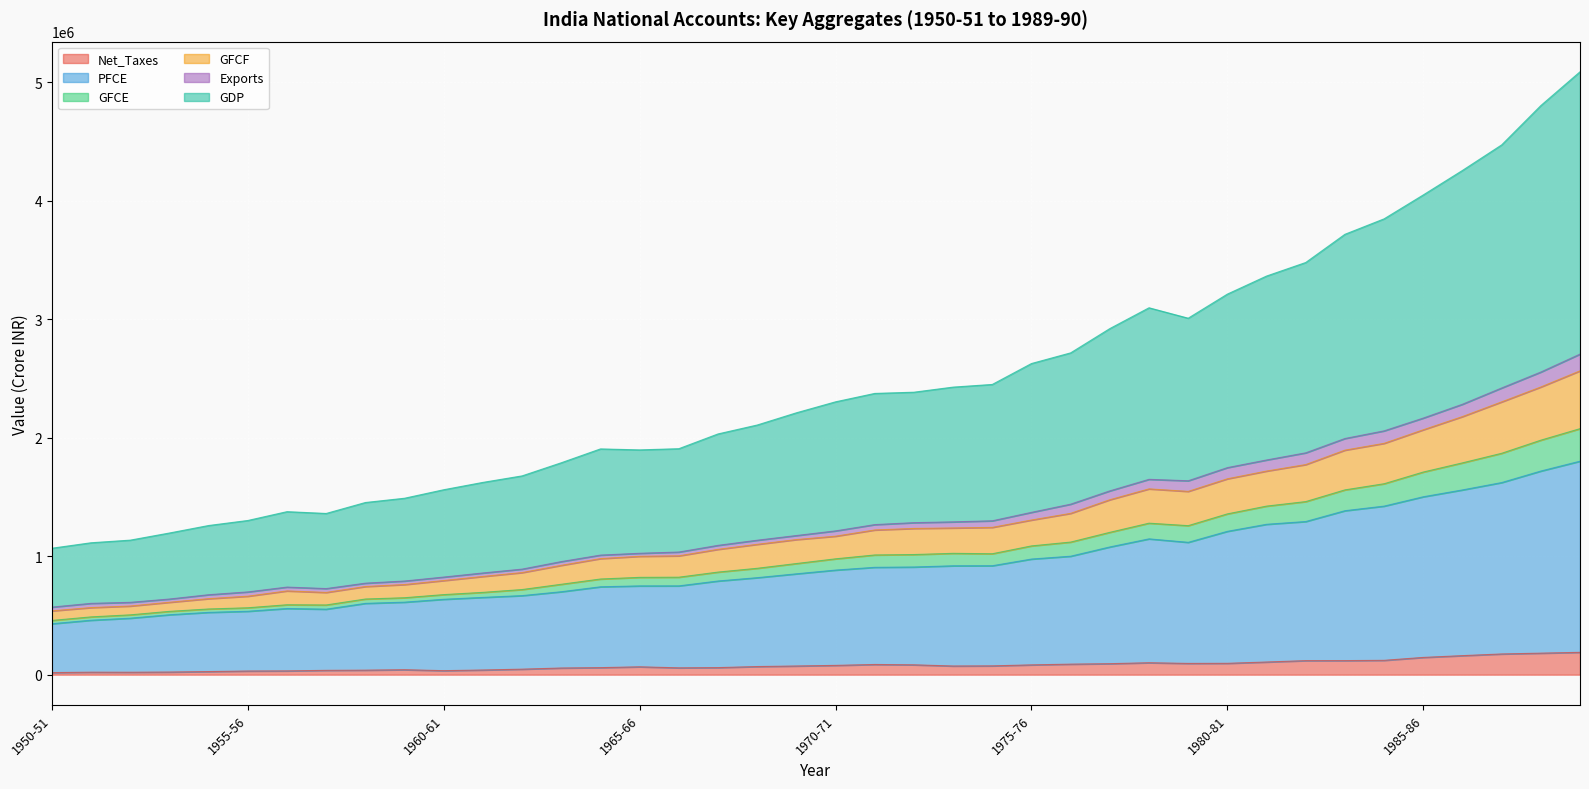

Does the chart display data point markers on the line(s)?

No